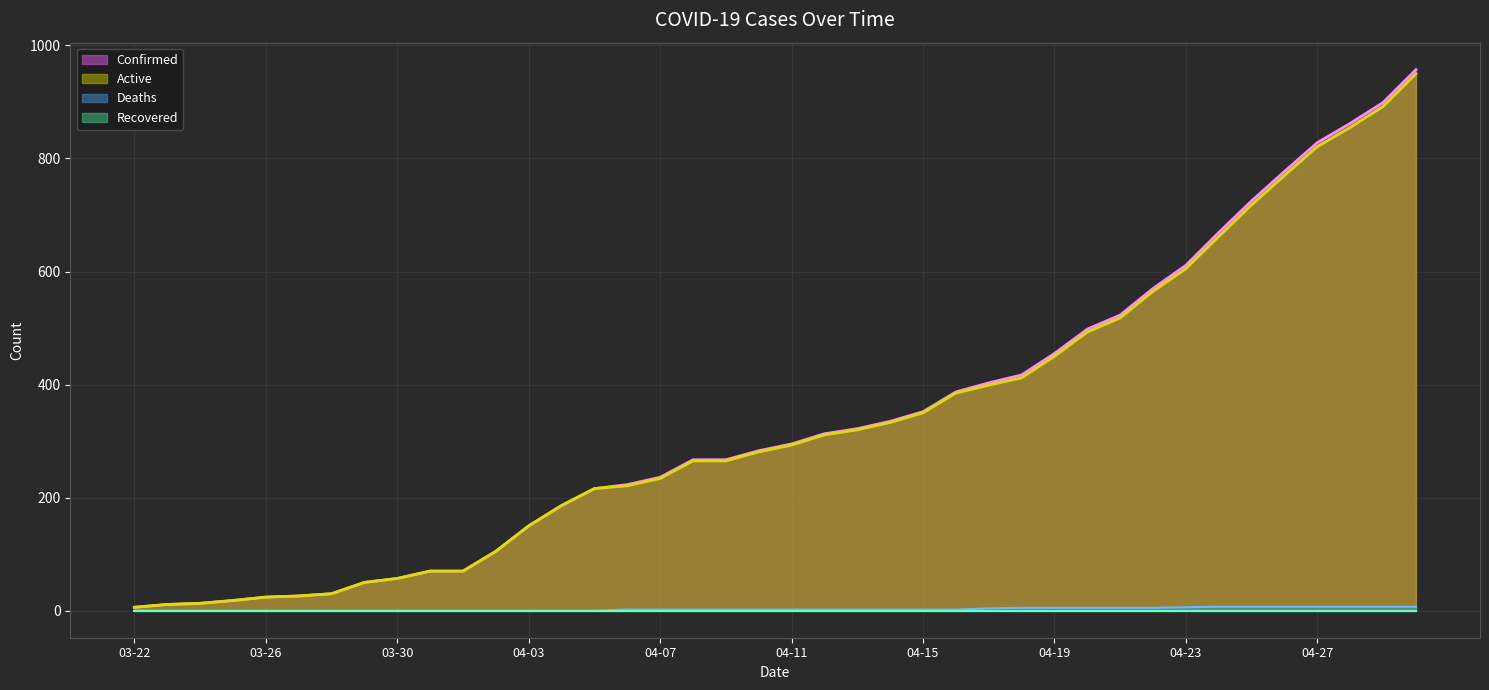

What is the highest value of the Active series?

950